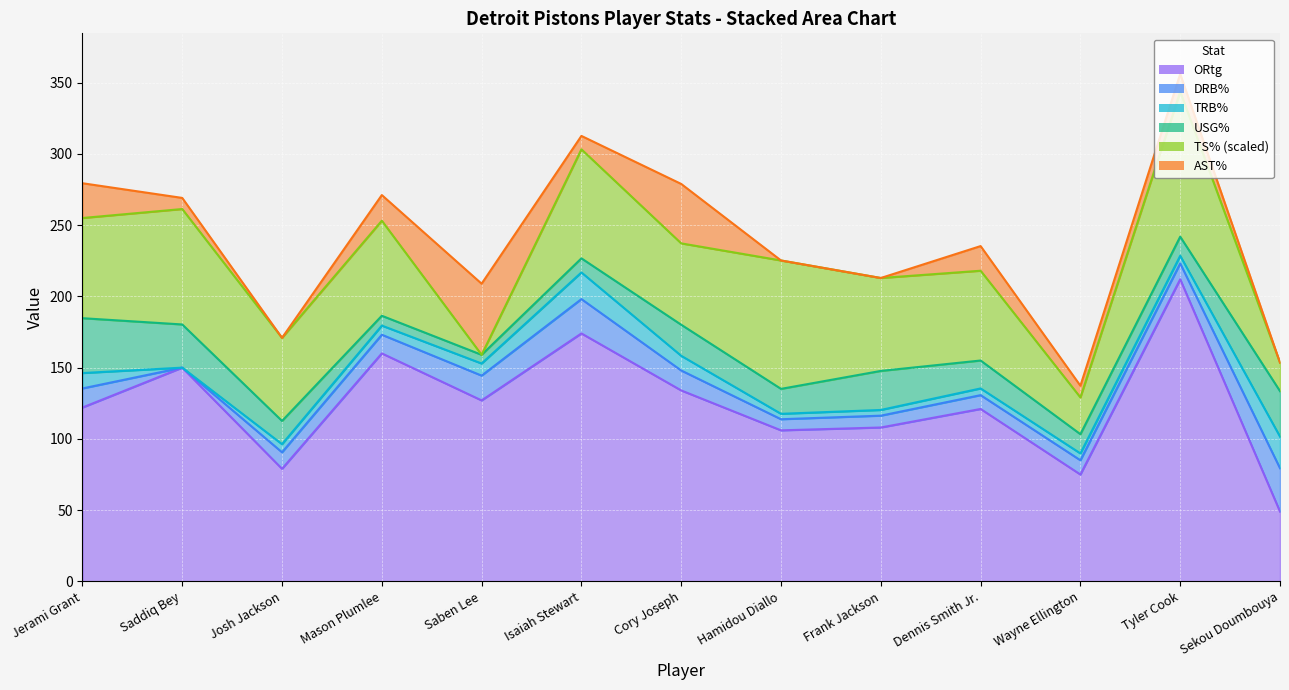

The AST% series shows 8.2 at Wayne Ellington. True or false?

True